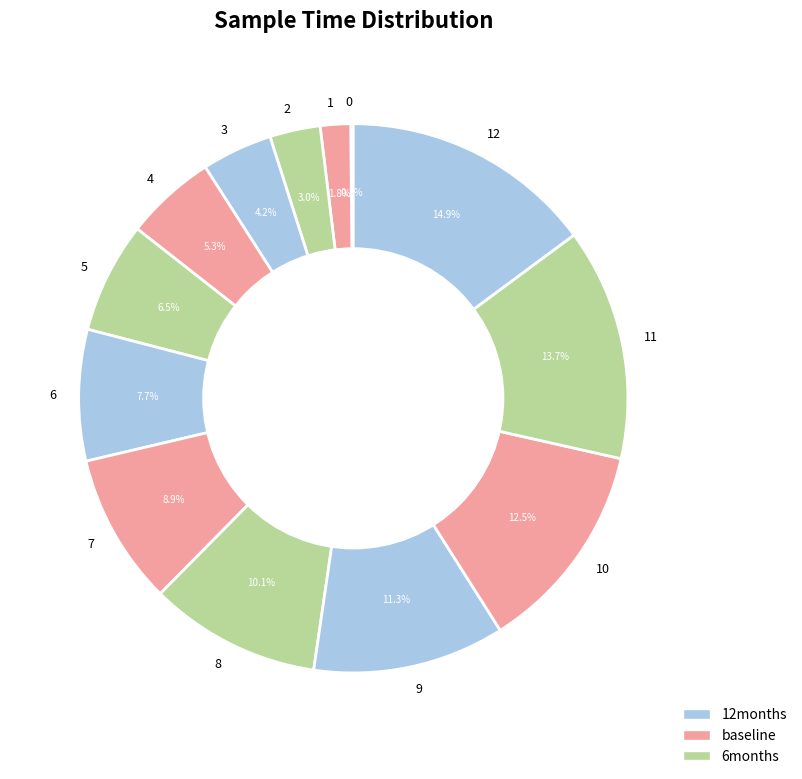

Is it true that 12 is 15% of the pie?

True